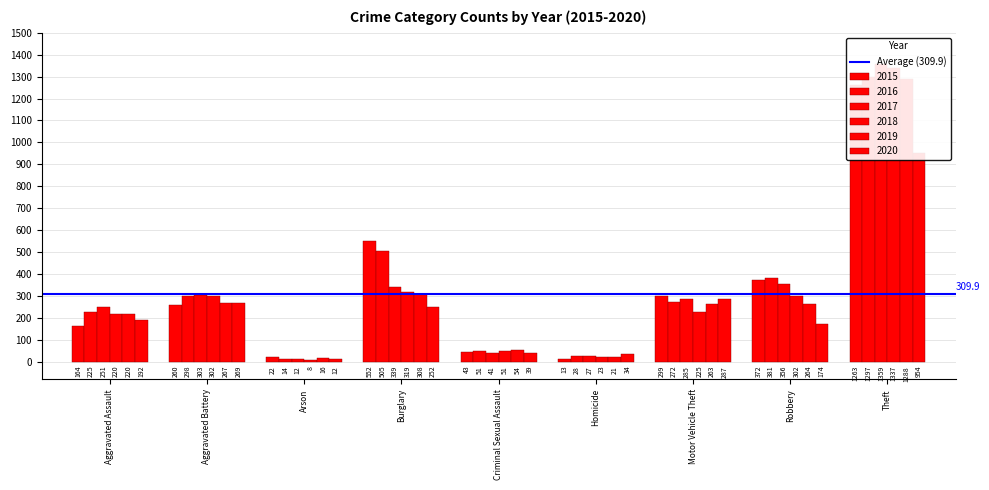

List the labels in order of 2017 value, smallest first.

Arson, Homicide, Criminal Sexual Assault, Aggravated Assault, Motor Vehicle Theft, Aggravated Battery, Burglary, Robbery, Theft